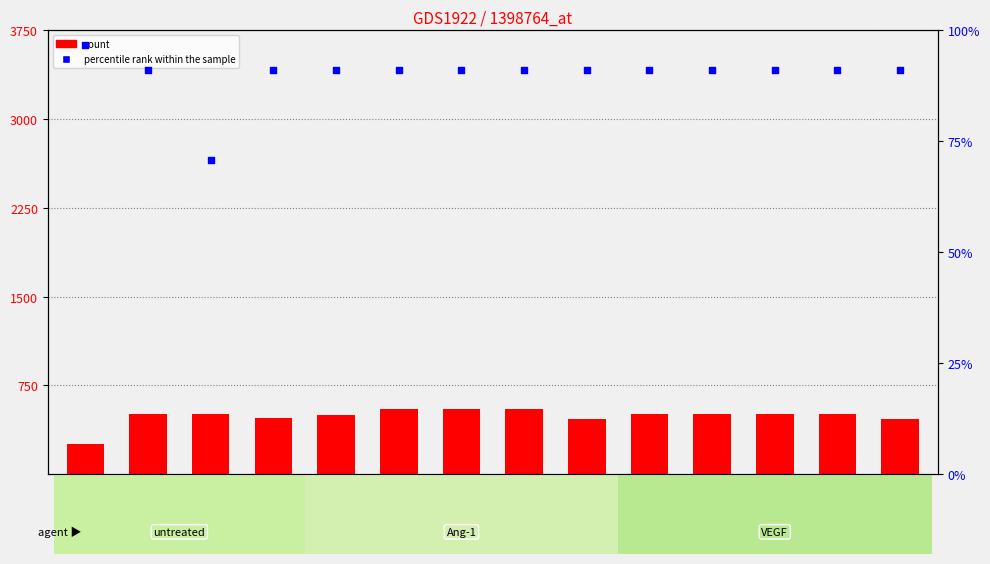

Which series has the largest Y range (max minus min)?

col_16